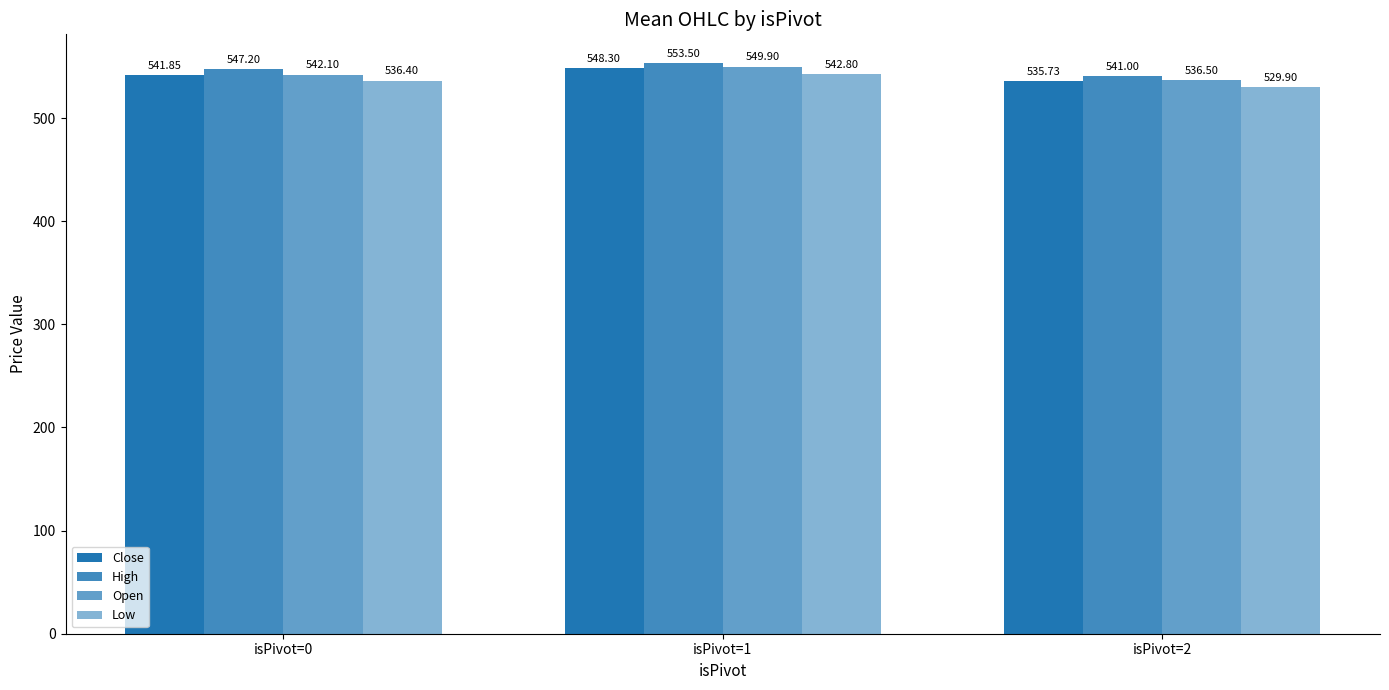

What is the value of the Close bar at the 3rd from the left?

535.7